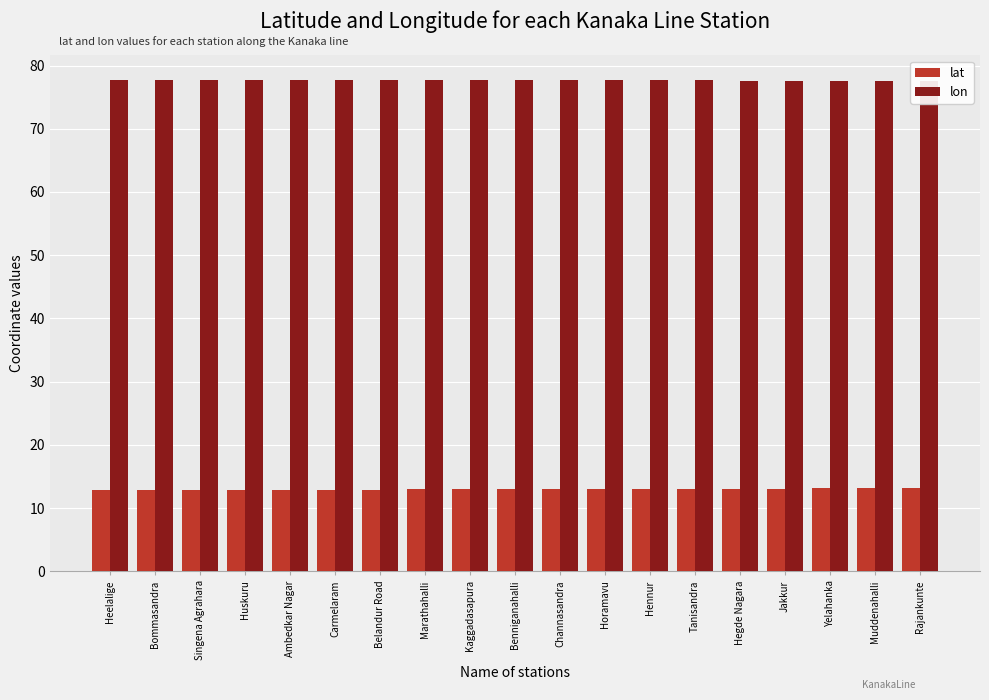

Is the value of lon at Belandur Road greater than the value of lat at Belandur Road?

Yes